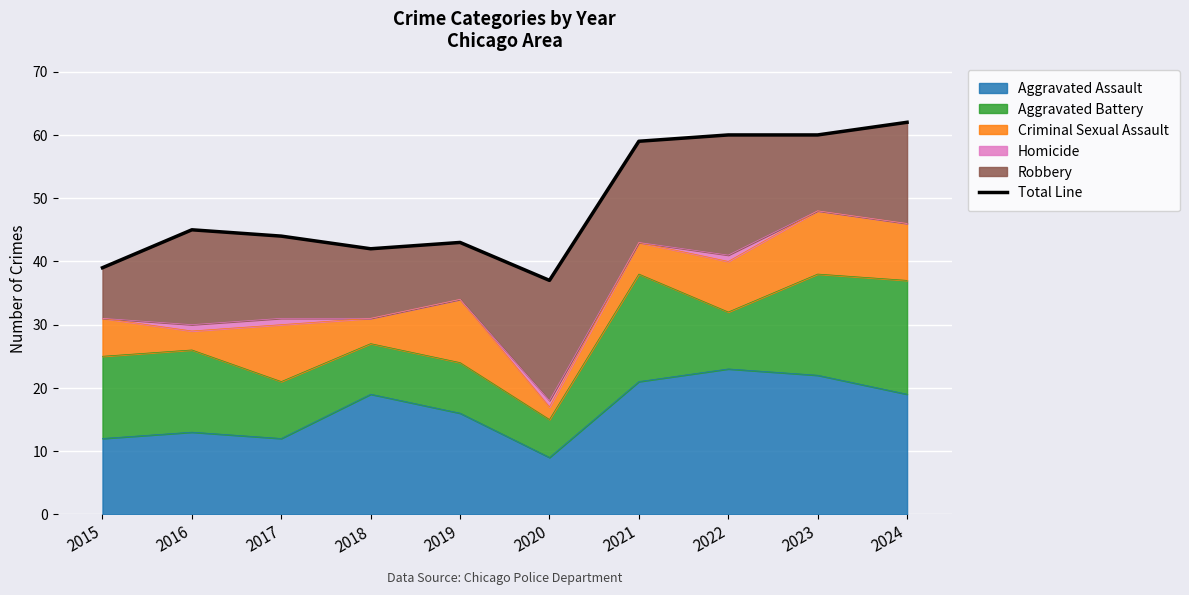

What is the sum of all values?

491